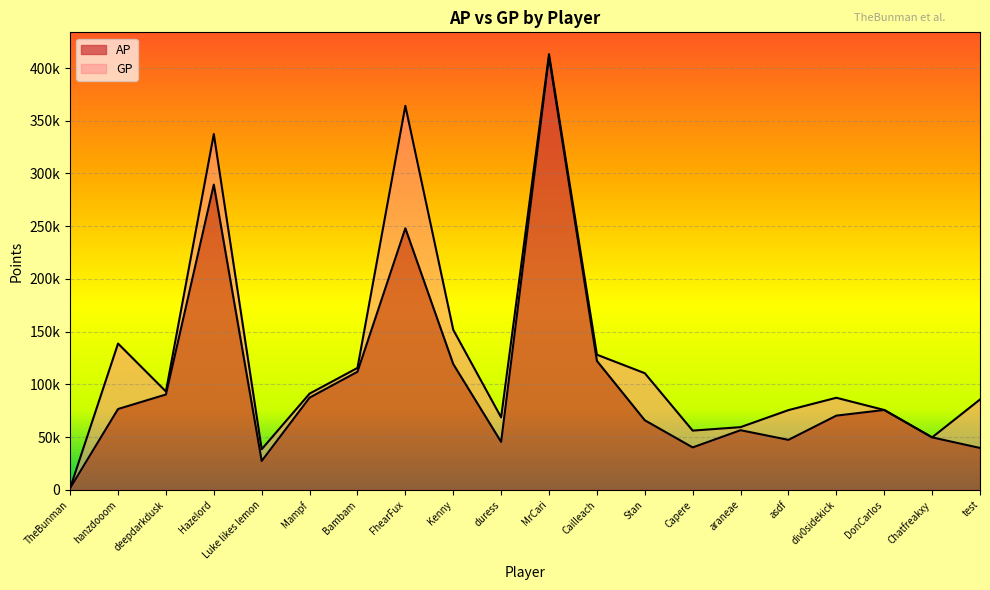

Reading left to right, list all the values displayed in this chart.

AP: TheBunman=1710	hanzdooom=76698	deepdarkdusk=90449	Hazelord=289475	Luke likes lemon=27428	Mampf=87482	Bambam=112009	FhearFux=248047	Kenny=119331	duress=45481	MrCari=410700	Cailleach=122324	Stan=66027	Capere=40273	araneae=56594	asdf=47435	div0sidekick=70411	DonCarlos=75783	Chatfreakxy=49807	test=39765
GP: TheBunman=1710	hanzdooom=138765	deepdarkdusk=93311	Hazelord=337387	Luke likes lemon=38570	Mampf=91294	Bambam=115661	FhearFux=364145	Kenny=151794	duress=68755	MrCari=413160	Cailleach=128203	Stan=110649	Capere=56217	araneae=59508	asdf=75655	div0sidekick=87366	DonCarlos=75783	Chatfreakxy=49807	test=85735